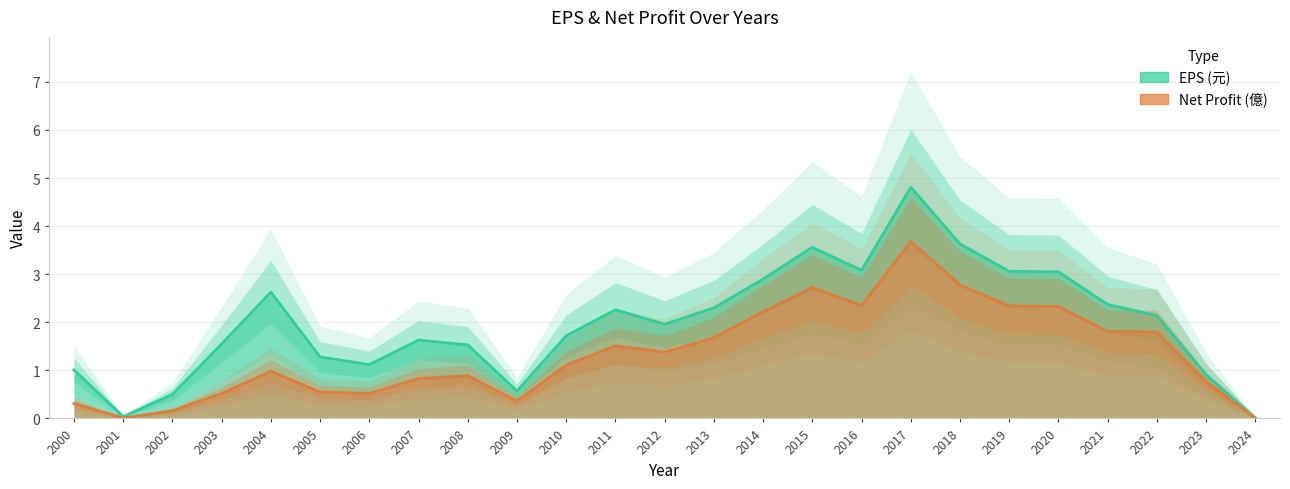

Where is Net_Profit nearest to the value 1?

2004